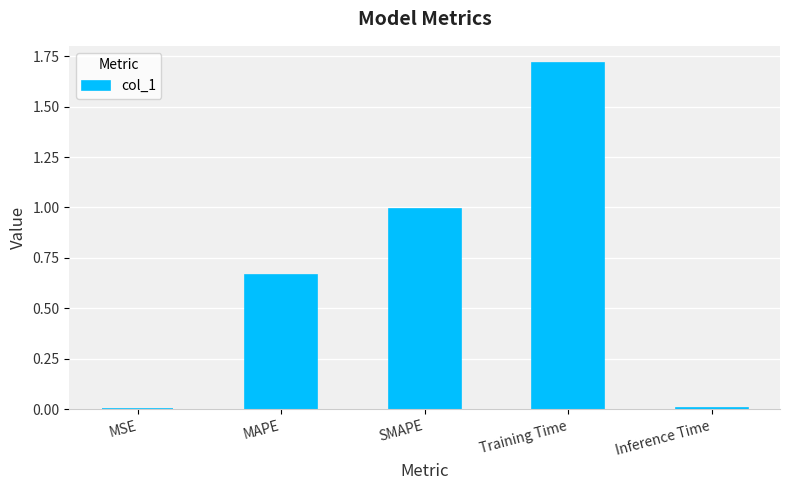

Which has a higher value, Inference Time or MAPE?

MAPE